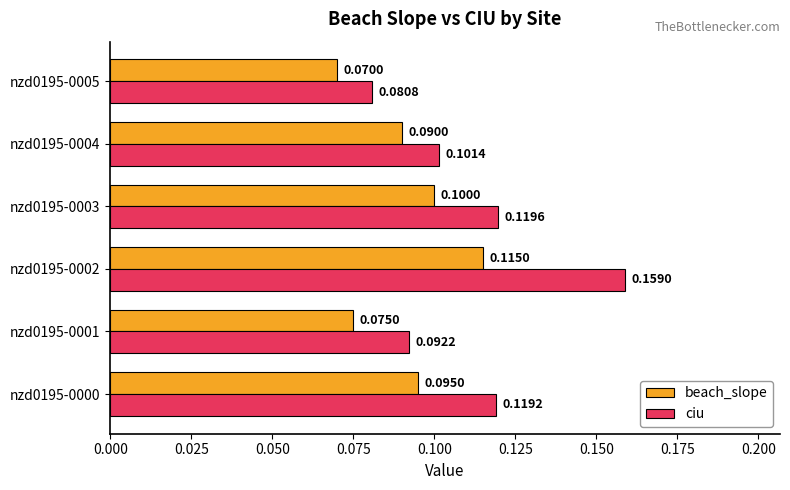

Rank the series at nzd0195-0002 from lowest to highest value.

beach_slope, ciu